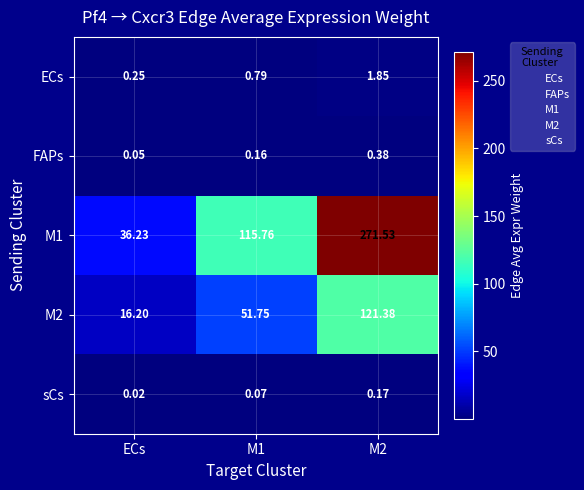

Which label corresponds to the smallest value in the chart?

ECs